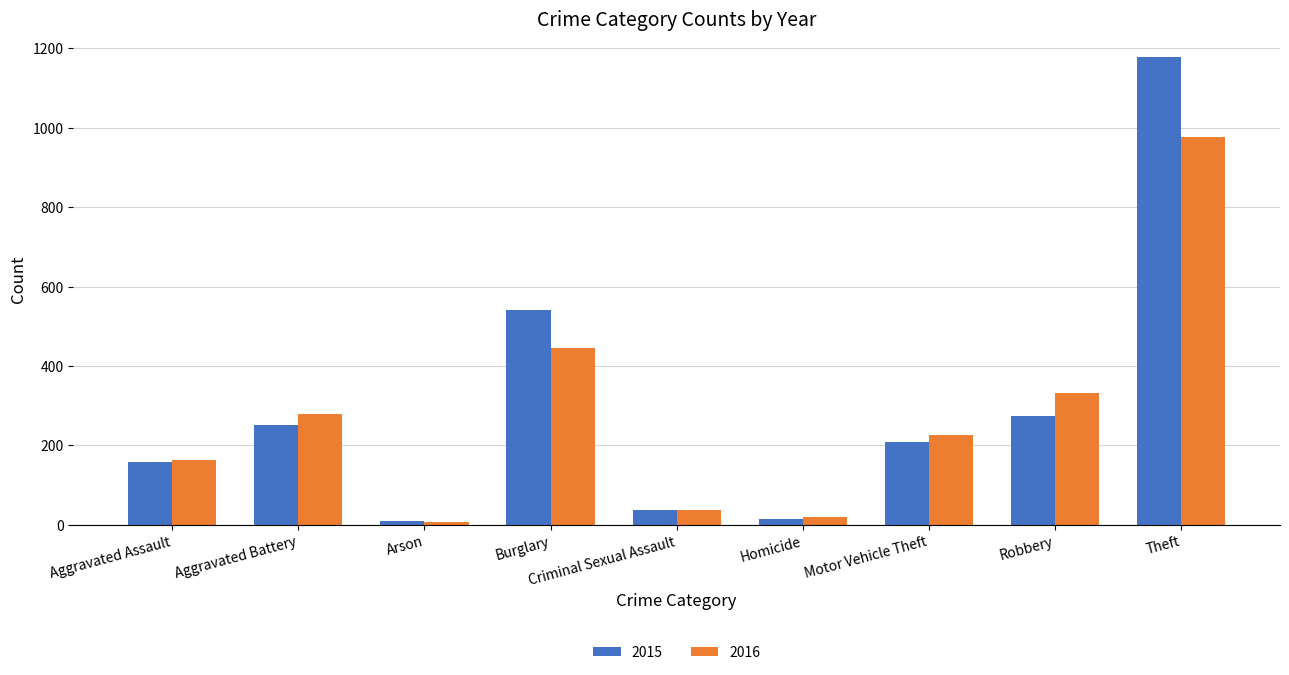

List the series in order of their peak value, lowest first.

2016, 2015